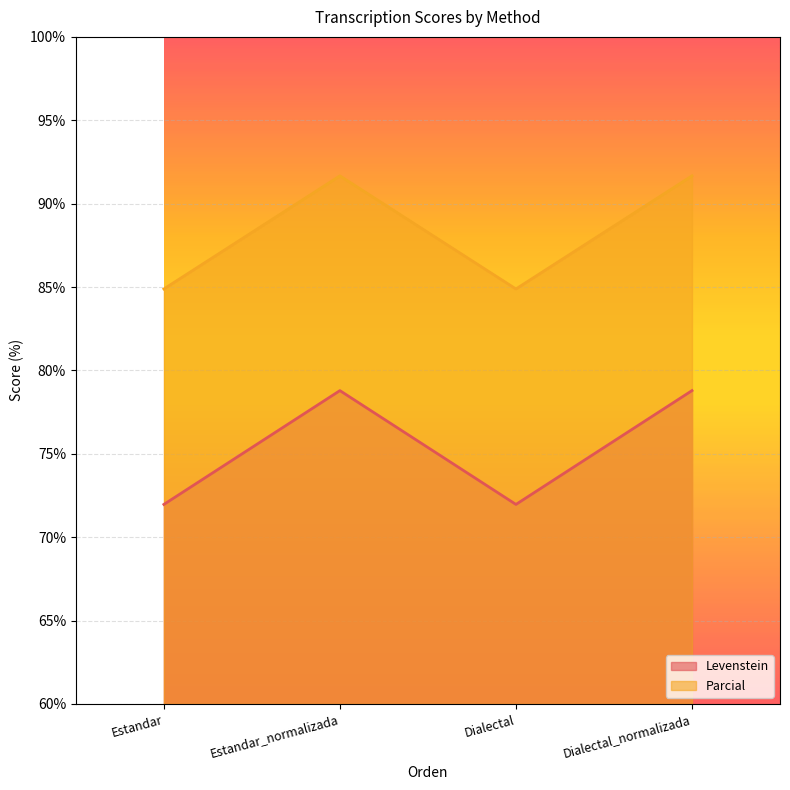

Between Estandar_normalizada and Dialectal_normalizada, which series saw the biggest shift?

Levenstein